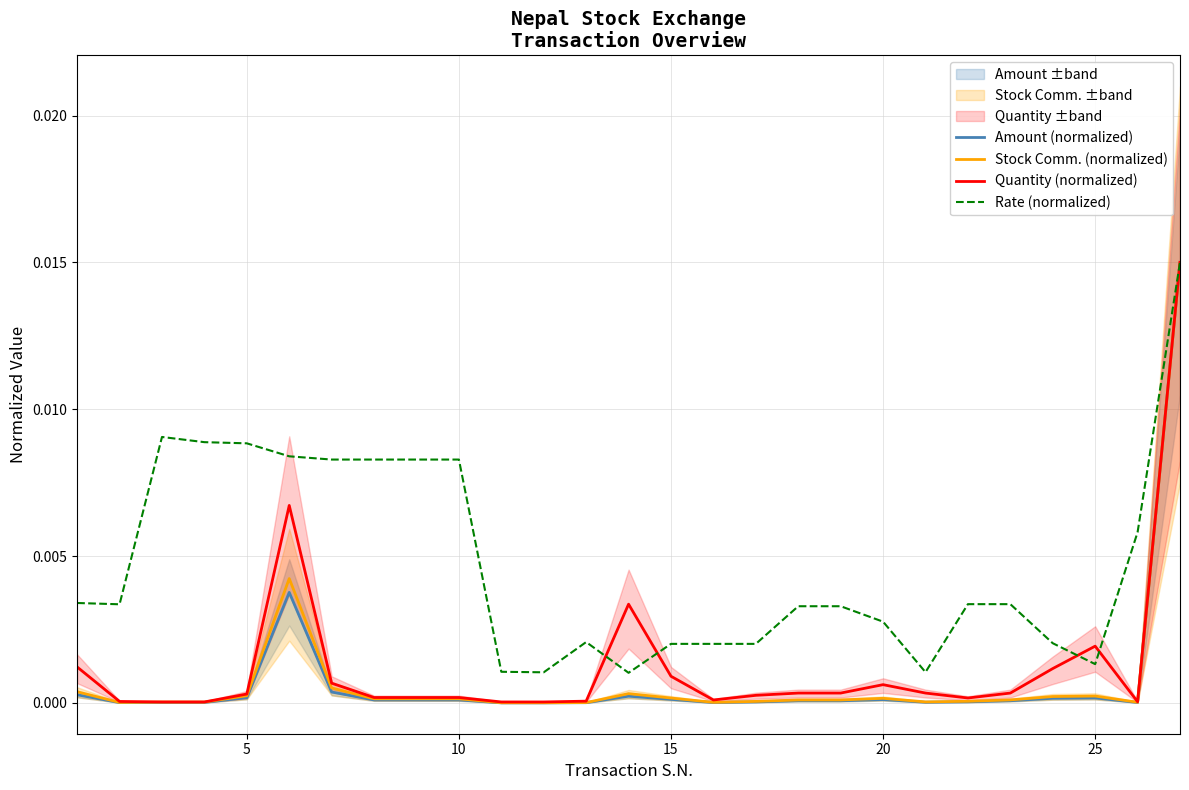

Which series ends up on top after the final intersection of Rate (normalized) and Quantity (normalized)?

Rate (normalized)